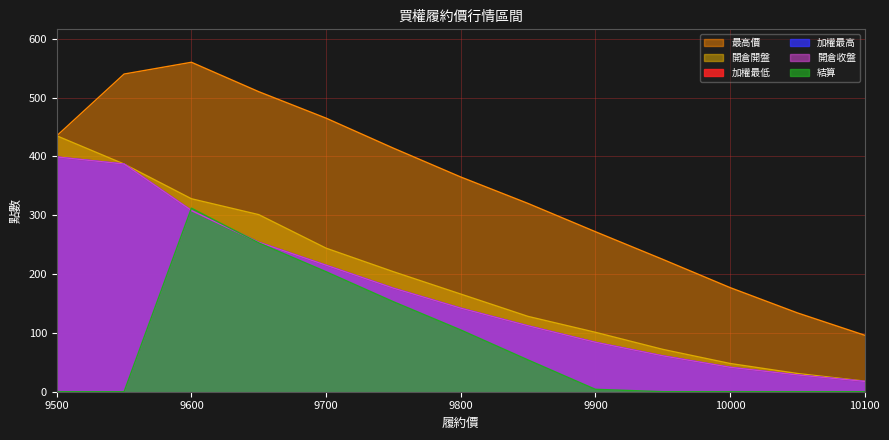

How many interior local peaks does the 最高價 series have?

1